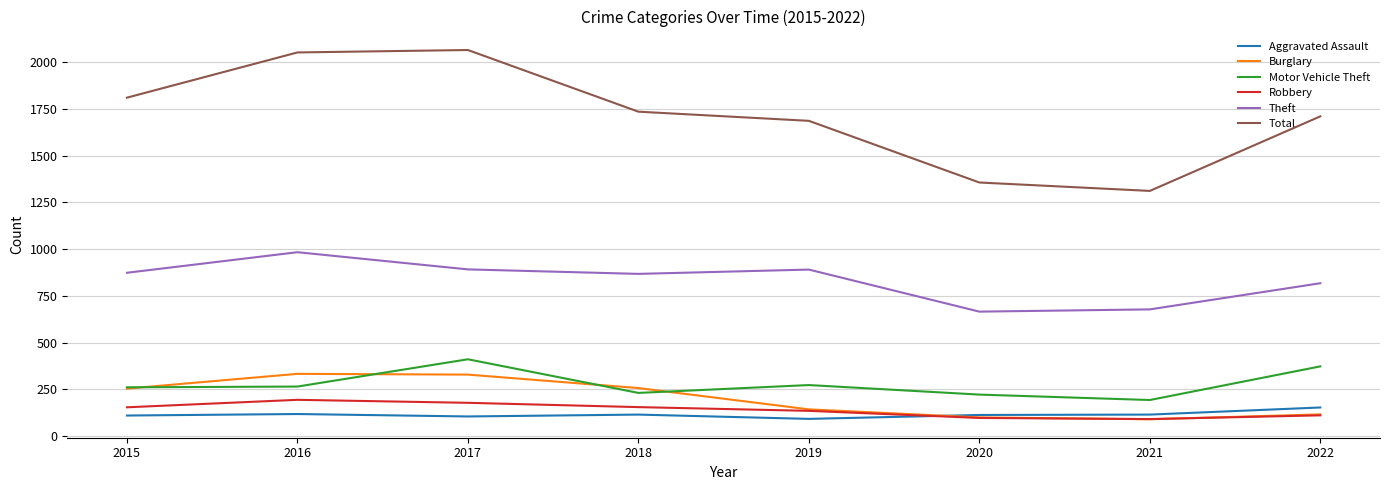

Which series has the largest range (max minus min)?

Total